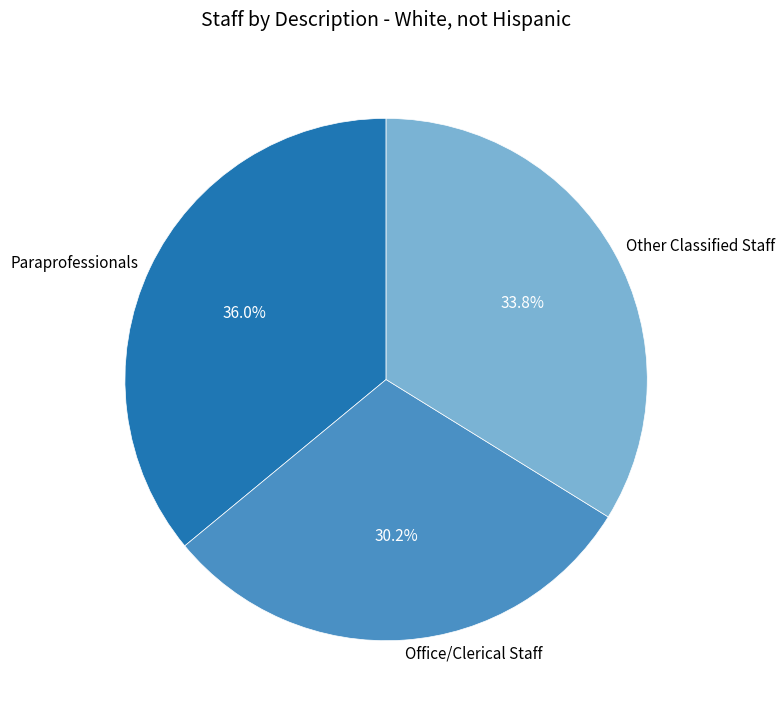

How many slices are in this pie chart?

3